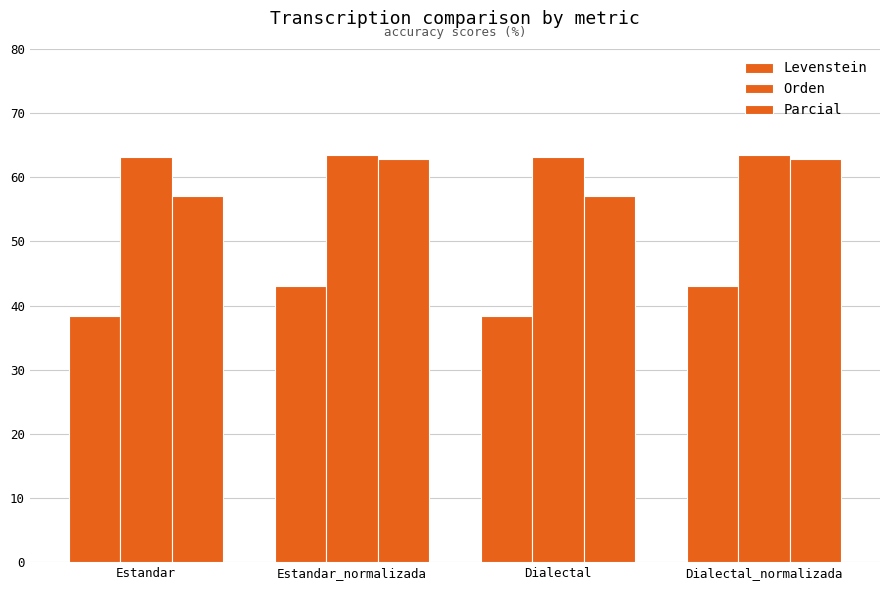

Rank the categories by Parcial value from lowest to highest.

Estandar, Dialectal, Estandar_normalizada, Dialectal_normalizada